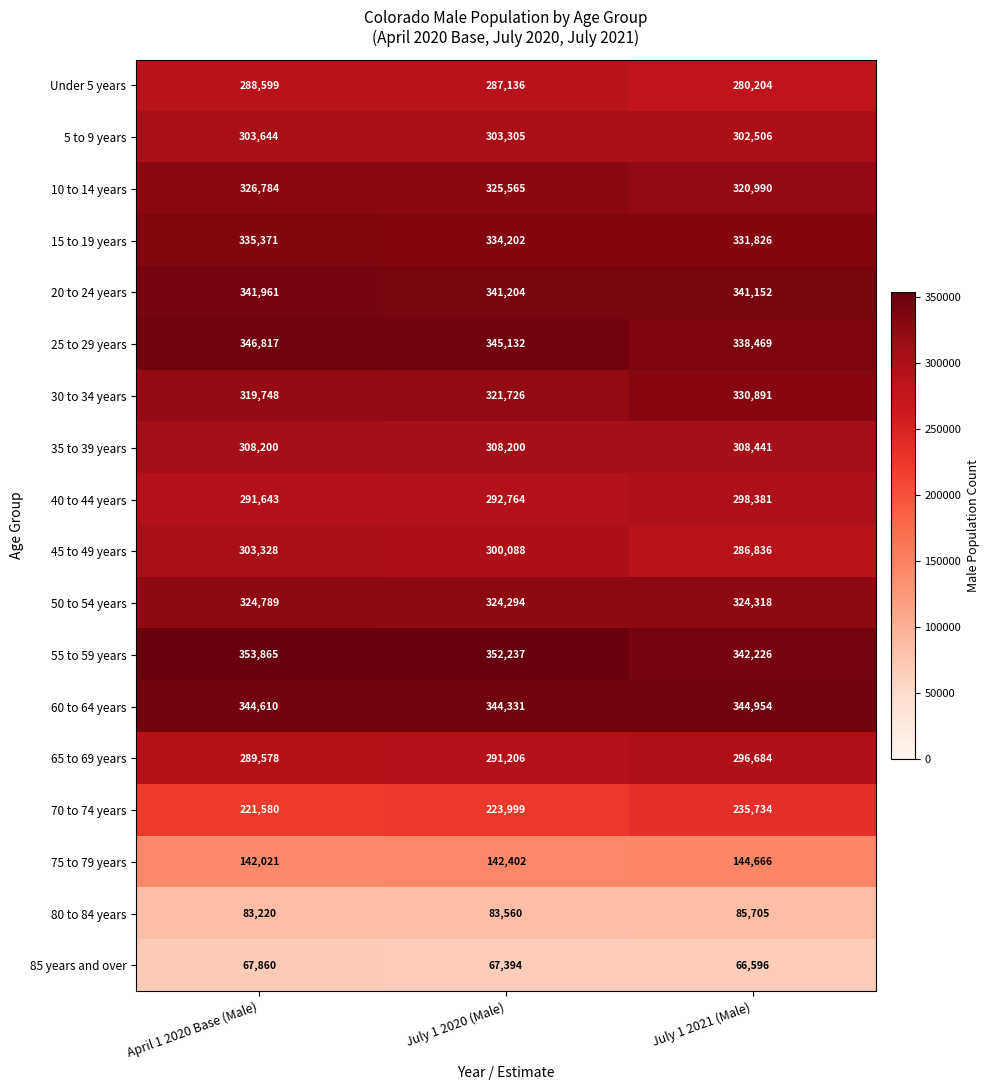

What is the average value of the 35 to 39 years series?

308280